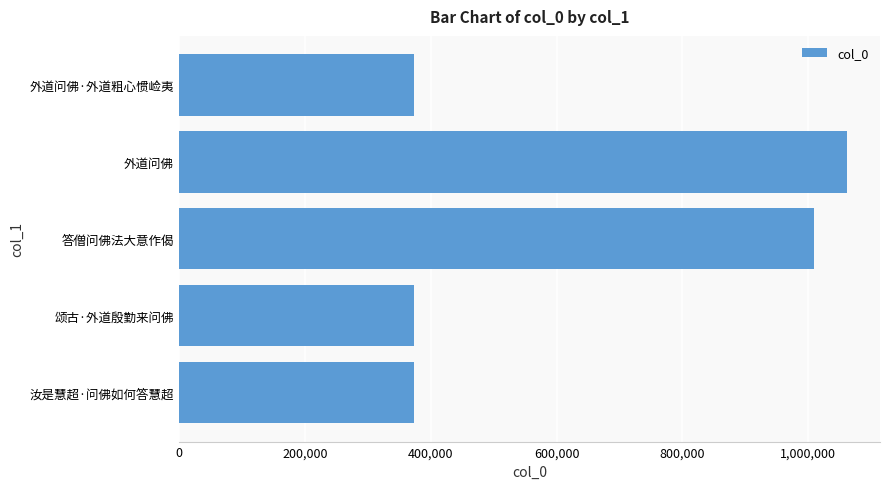

Is it true that the value at 答僧问佛法大意作偈 is 1009034?

True